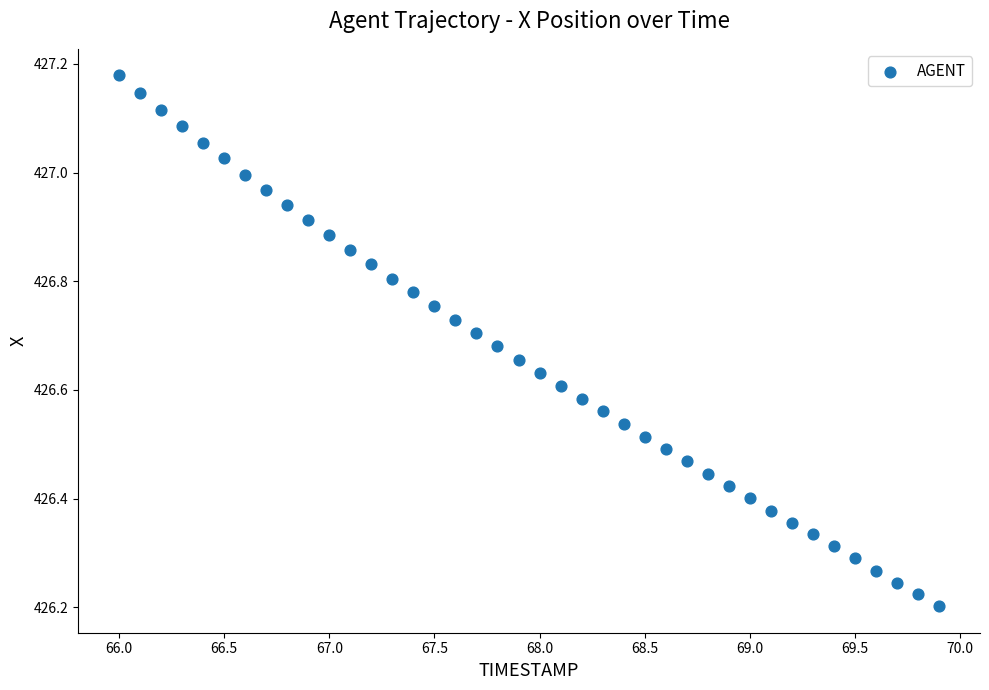

What is the range of X values (max minus min)?

3.9